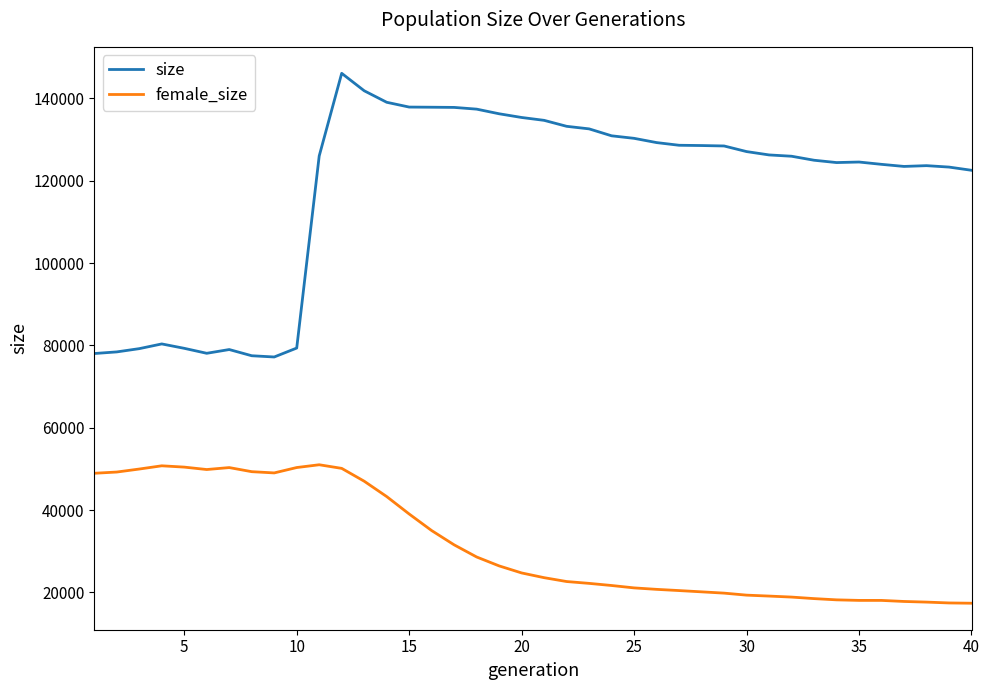

True or false: size and female_size intersect in this chart.

False